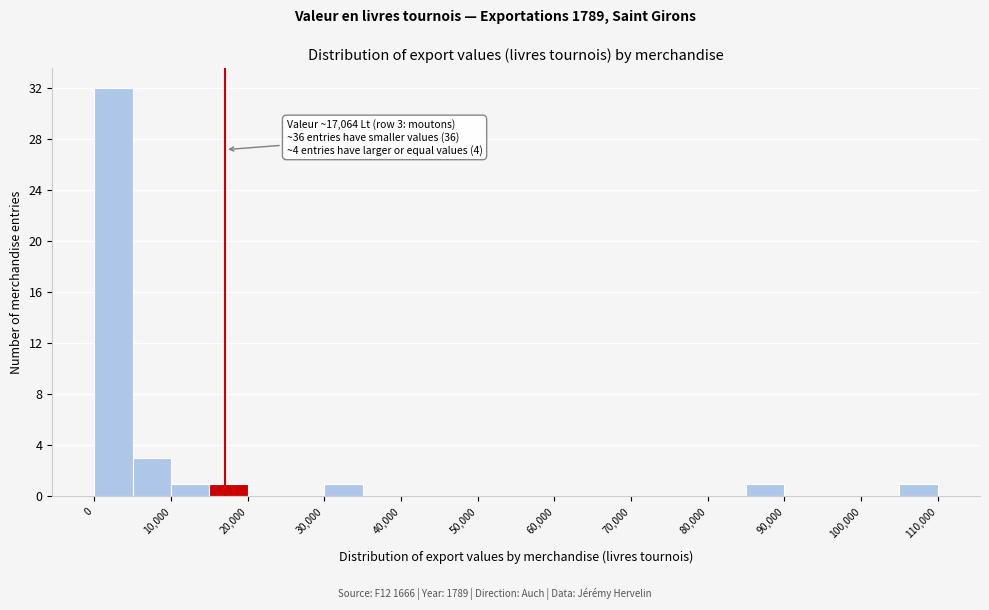

Which range on the x-axis has the tallest bar?

0 to 5000